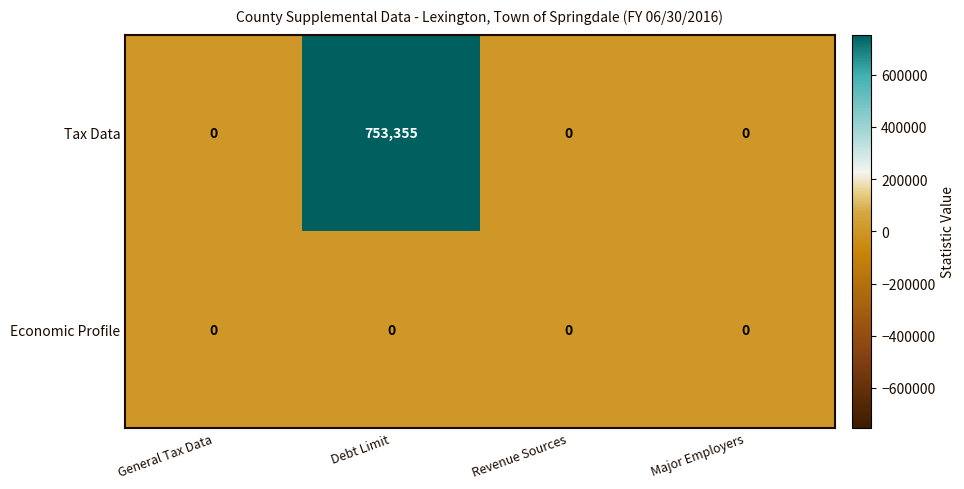

At how many categories does at least one series exceed 499547?

1